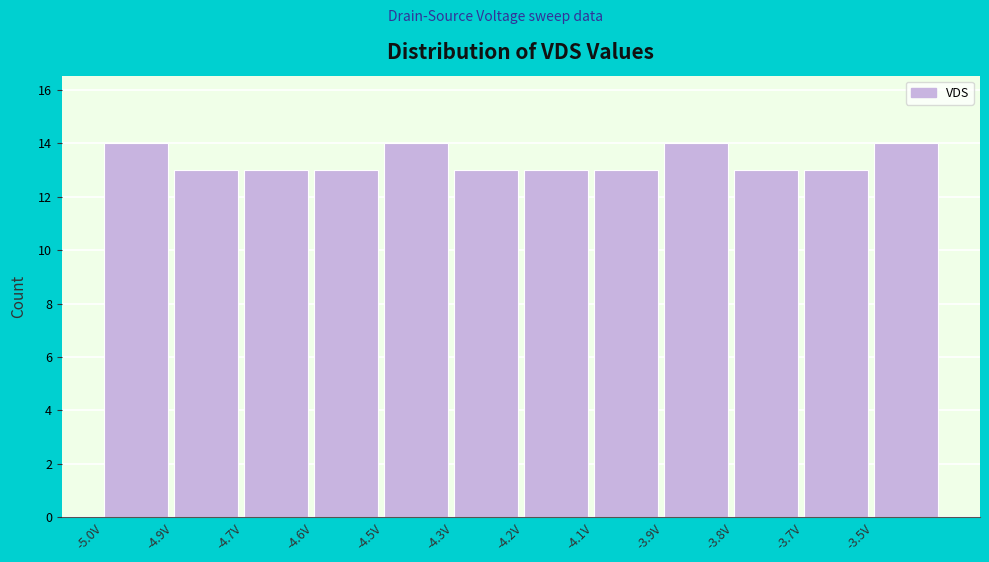

Reading left to right, list all the values displayed in this chart.

14	13	13	13	14	13	13	13	14	13	13	14